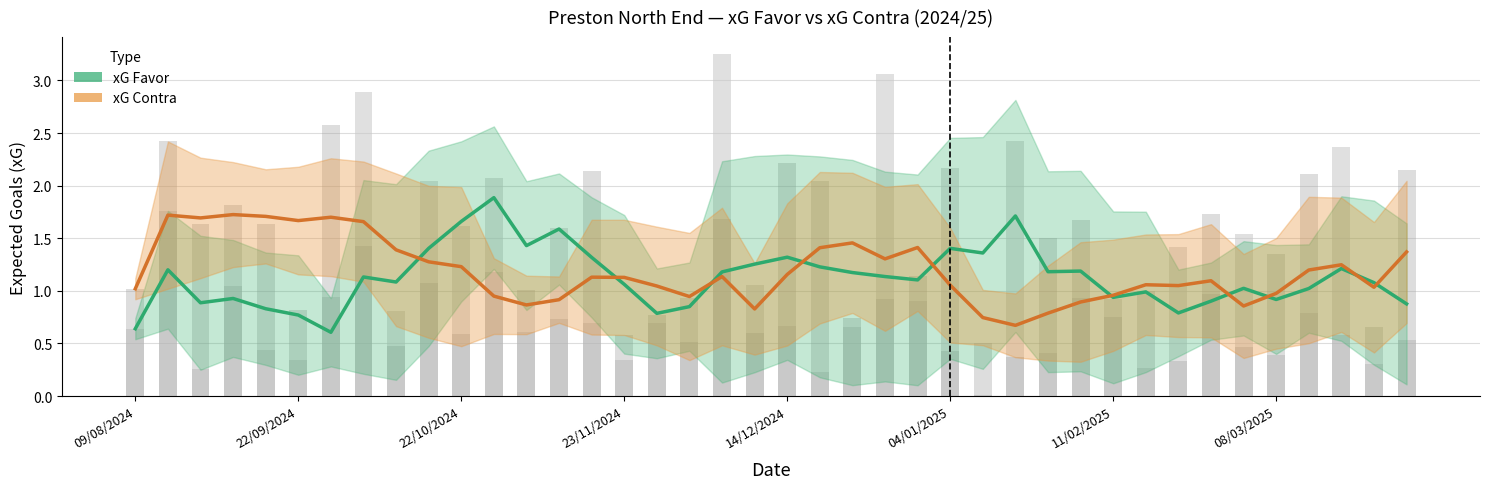

What is the difference between the maximum and minimum values in the xG Favor (smoothed) series?

1.3